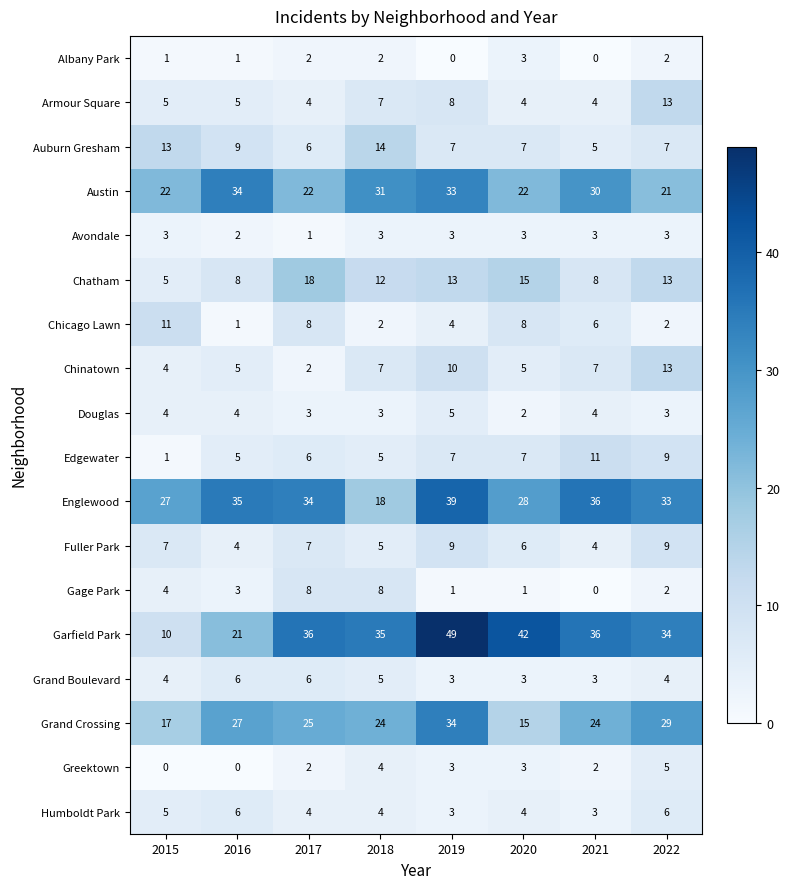

How many distinct data groups are displayed?

18